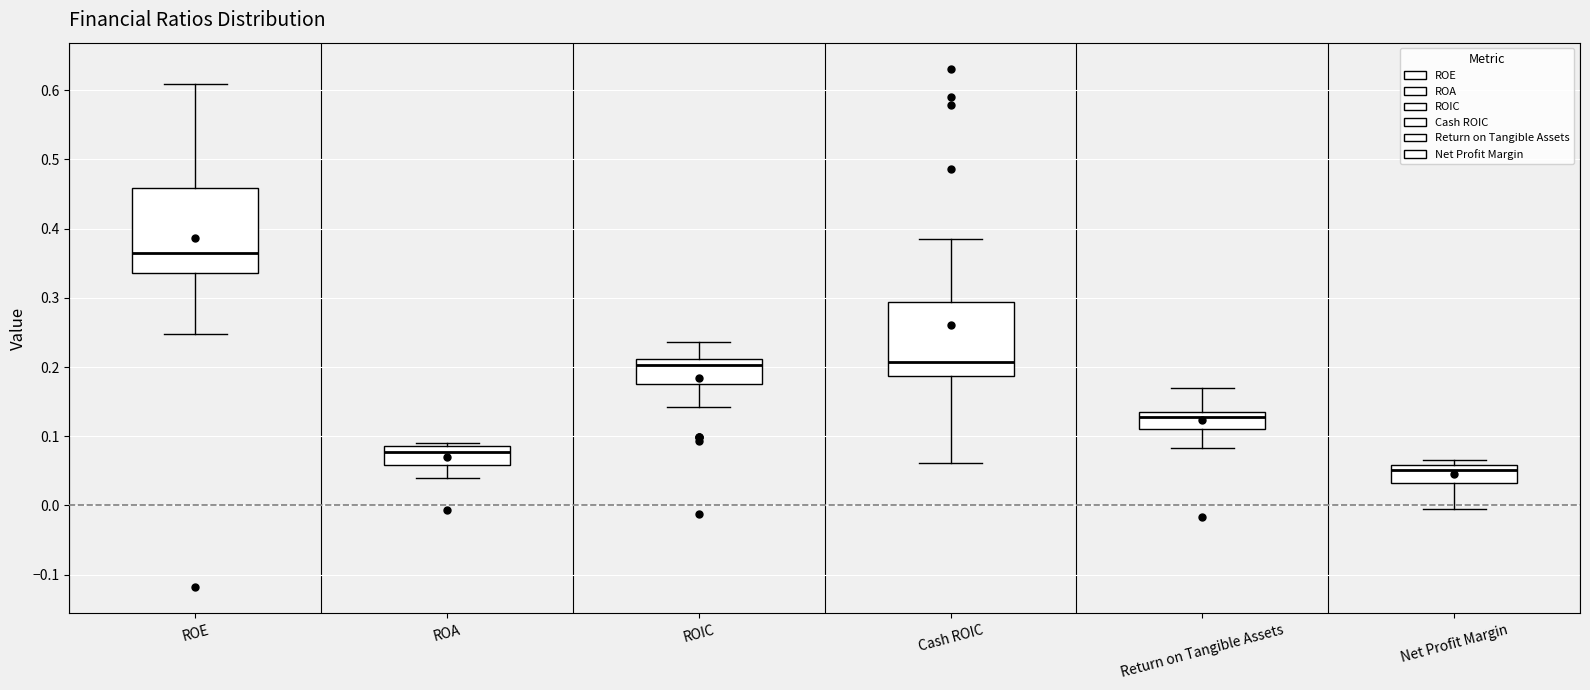

Comparing the boxes themselves (not the whiskers), which one is the tallest?

ROE